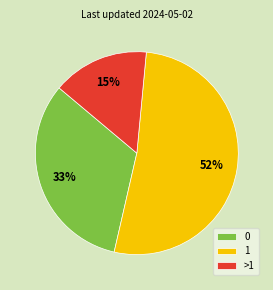

What is the ratio of the value at >1 to the value at 0?

0.5